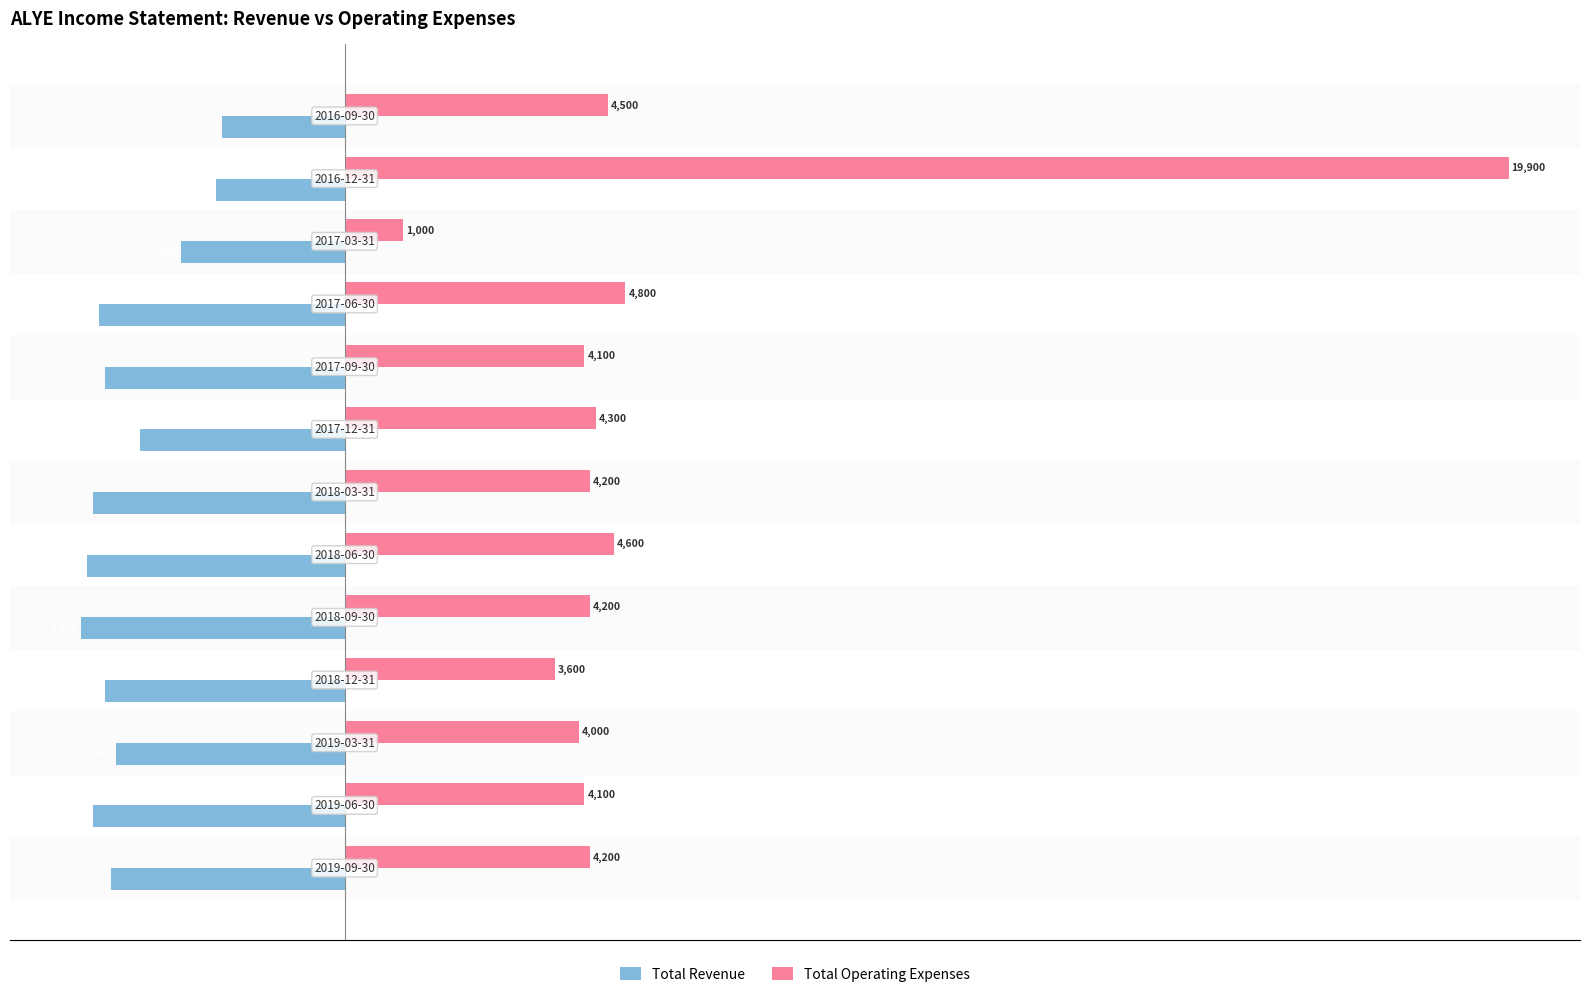

Count the number of categories in the chart.

13